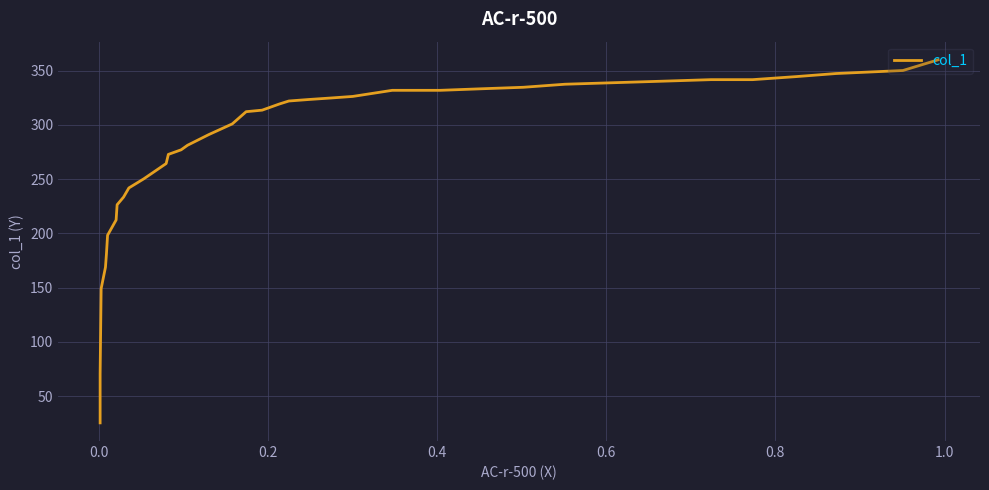

Is it true that the value at 23 is 277.1?

True